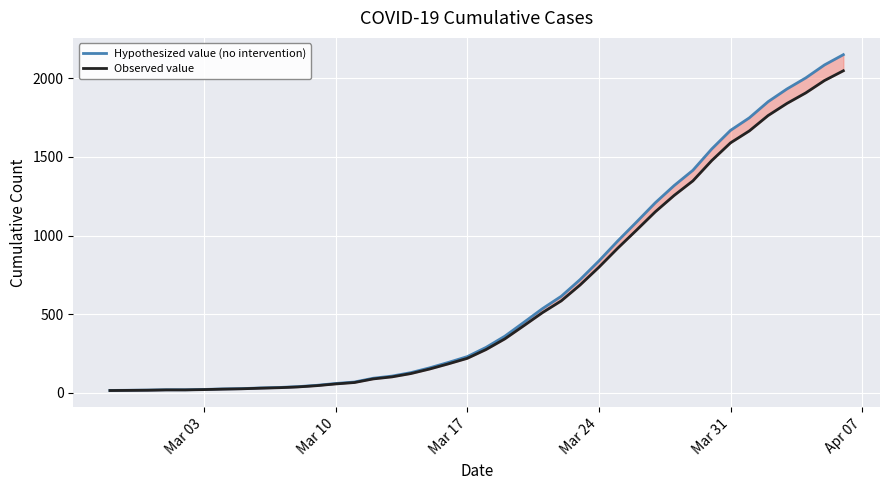

True or false: Observed value and Hypothesized value (no intervention) cross at least once.

False